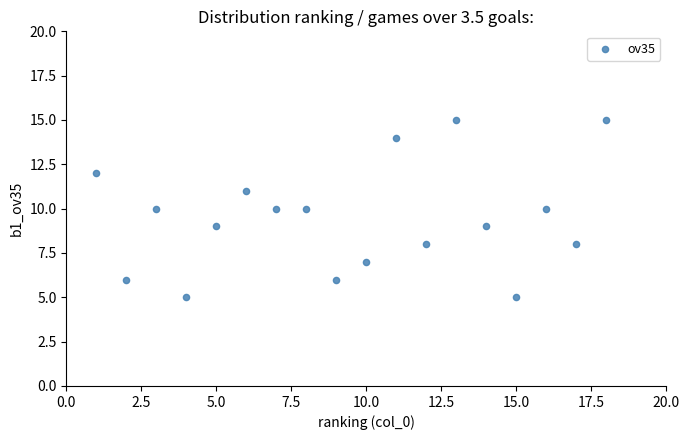

What is the range of Y values (max minus min)?

10